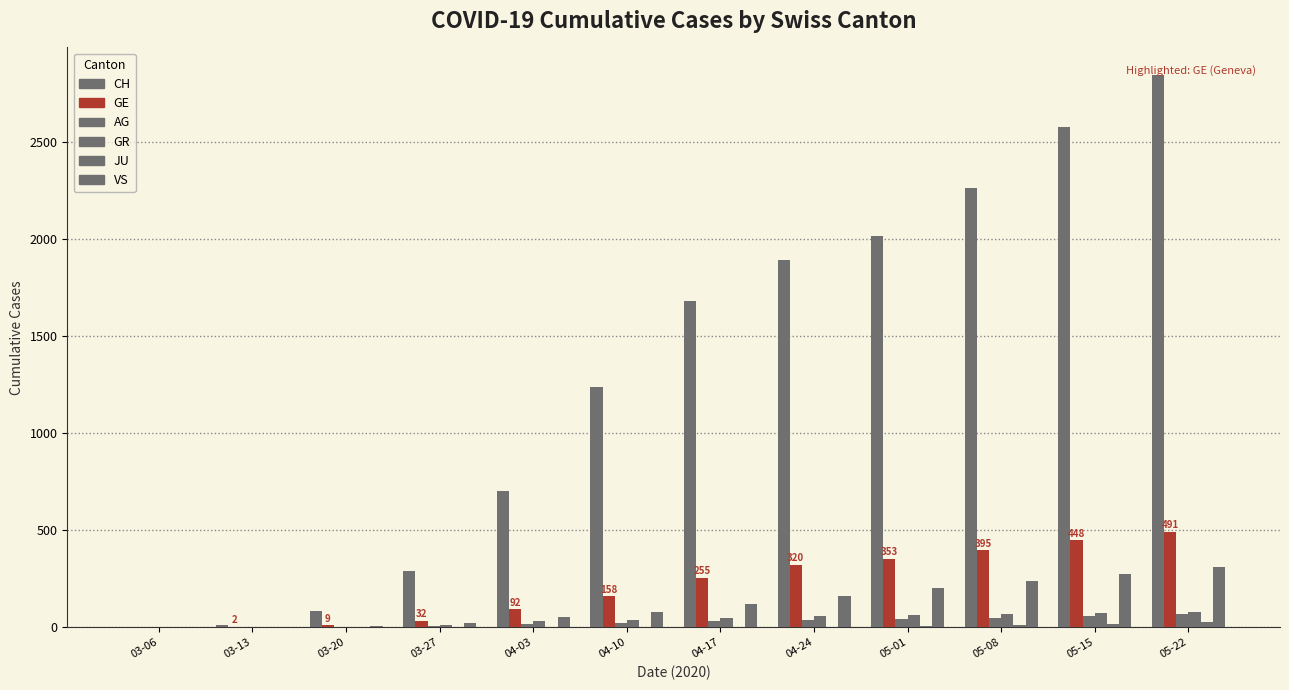

What is the value of the GE bar at the 5th from the left?

92